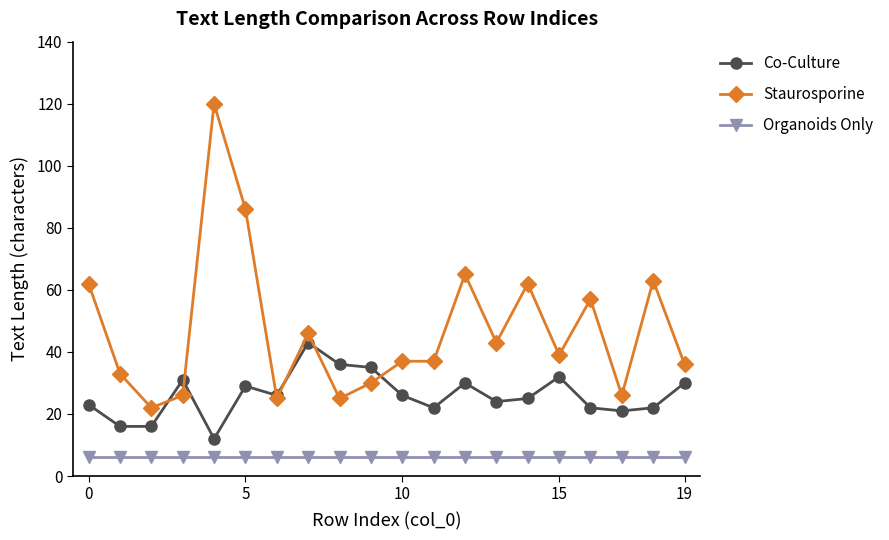

Is this an area chart (filled region under the line)?

No